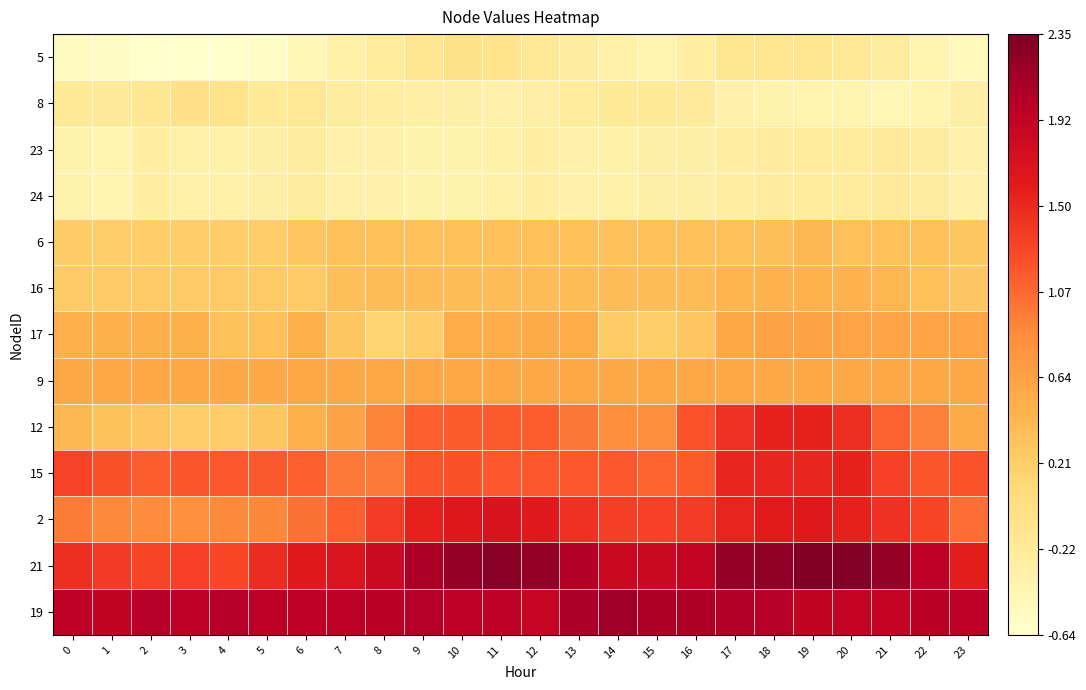

Count the number of data series in this chart.

13